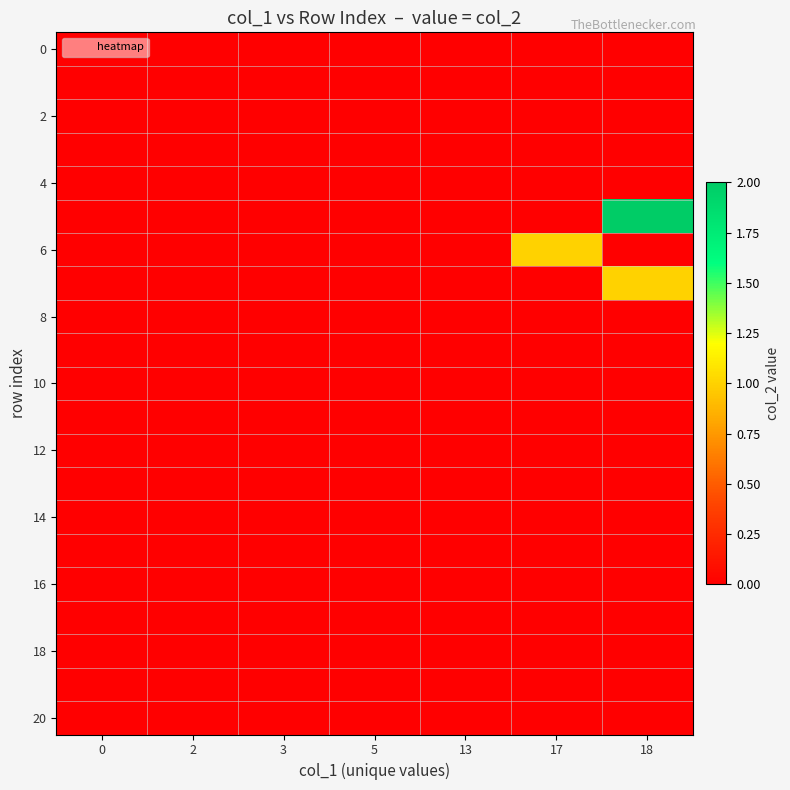

Reading right to left, transcribe all the data shown in this chart.

row_0: 0	0	0	0	0	0	0
row_1: 0	0	0	0	0	0	0
row_2: 0	0	0	0	0	0	0
row_3: 0	0	0	0	0	0	0
row_4: 0	0	0	0	0	0	0
row_5: 2	0	0	0	0	0	0
row_6: 0	1	0	0	0	0	0
row_7: 1	0	0	0	0	0	0
row_8: 0	0	0	0	0	0	0
row_9: 0	0	0	0	0	0	0
row_10: 0	0	0	0	0	0	0
row_11: 0	0	0	0	0	0	0
row_12: 0	0	0	0	0	0	0
row_13: 0	0	0	0	0	0	0
row_14: 0	0	0	0	0	0	0
row_15: 0	0	0	0	0	0	0
row_16: 0	0	0	0	0	0	0
row_17: 0	0	0	0	0	0	0
row_18: 0	0	0	0	0	0	0
row_19: 0	0	0	0	0	0	0
row_20: 0	0	0	0	0	0	0